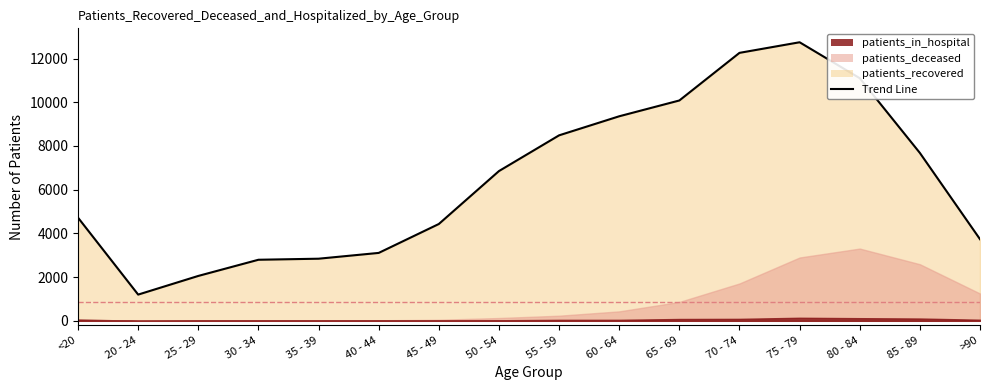

At how many categories does at least one series exceed 6115?

8